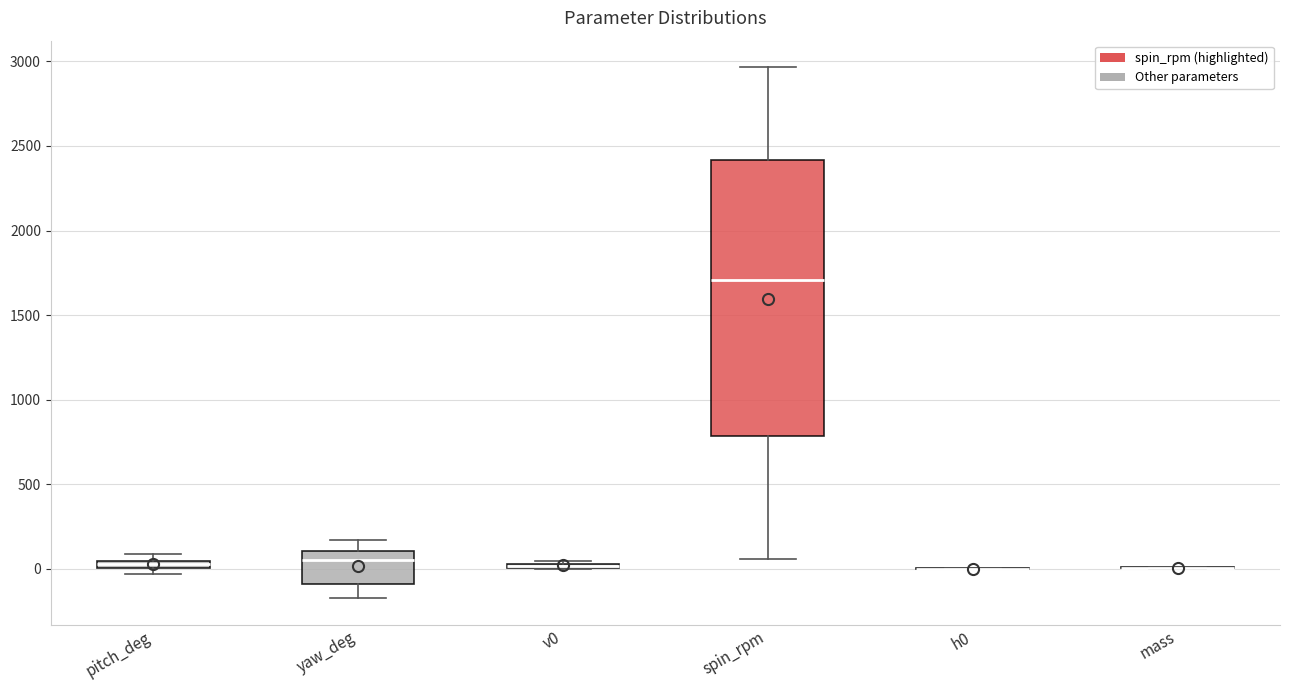

Which box is the tallest, from its lower edge to its upper edge?

spin_rpm